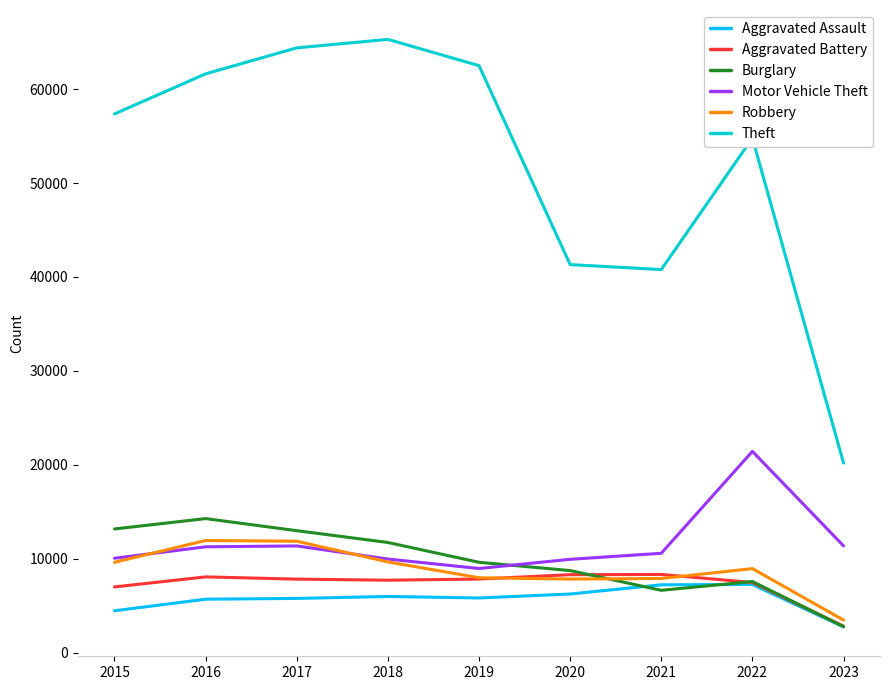

How many distinct data groups are displayed?

6